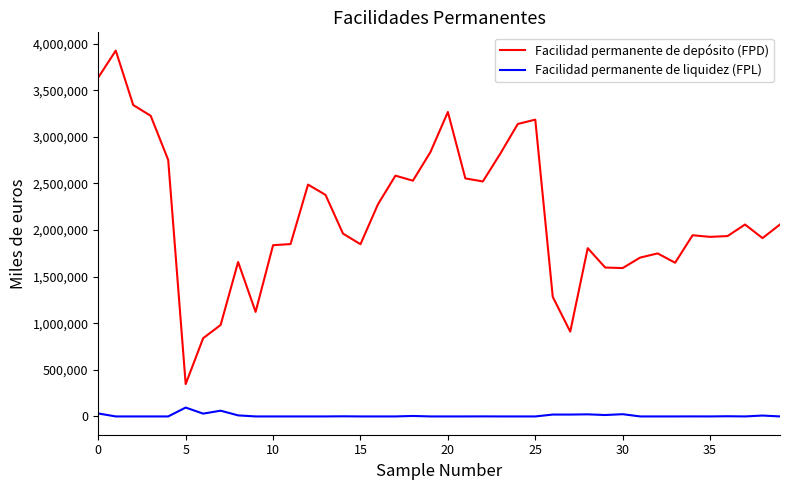

What is the maximum value for Facilidad permanente de depósito (FPD)?

3924200